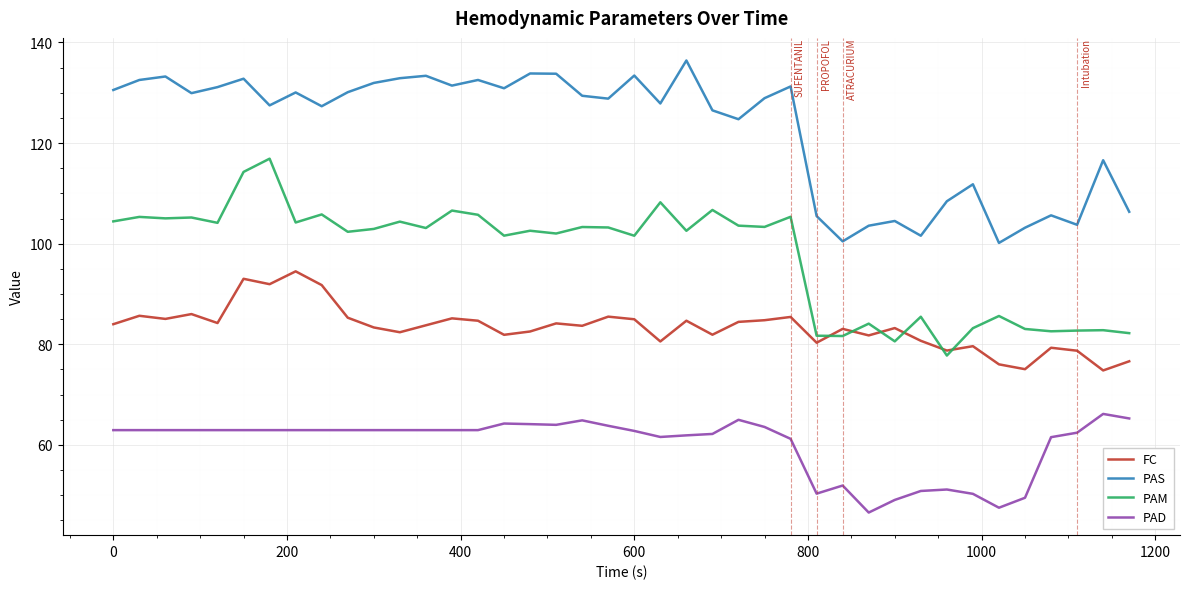

What is the difference between the maximum and minimum values in the PAM series?

39.1